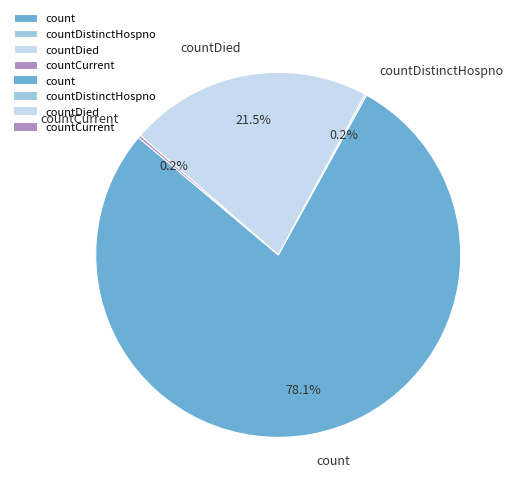

To the nearest percent, what portion does count represent?

78%